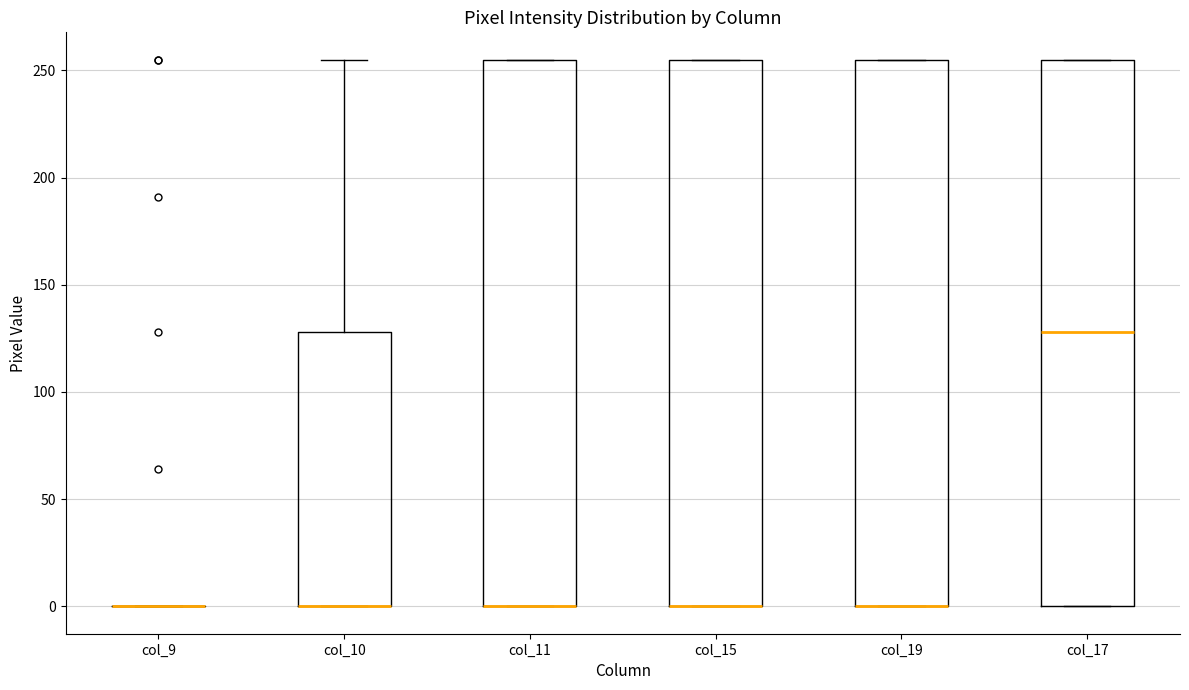

Reading left to right, read every box against the y-axis: the position of its median line, the range the box covers, and the ends of its whiskers. The values are not printed on the chart, so give them approximately, as read against the axis.

col_9: box collapsed to a line at 0, whiskers 0 to 0
col_10: median 0 (drawn on the box's lower edge), box 0 to 130, whiskers 0 to 255
col_11: median 0 (drawn on the box's lower edge), box 0 to 255, whiskers 0 to 255
col_15: median 0 (drawn on the box's lower edge), box 0 to 255, whiskers 0 to 255
col_19: median 0 (drawn on the box's lower edge), box 0 to 255, whiskers 0 to 255
col_17: median 130, box 0 to 255, whiskers 0 to 255